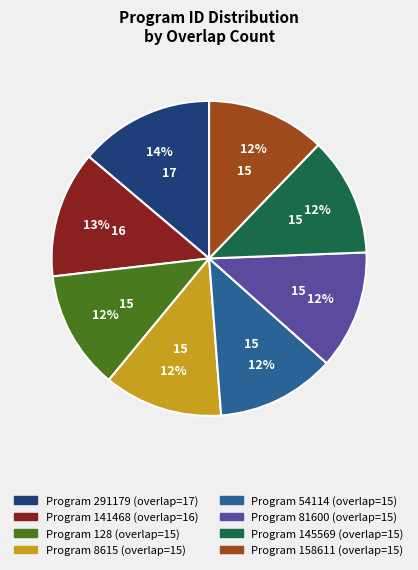

Is there a majority slice in this chart?

No